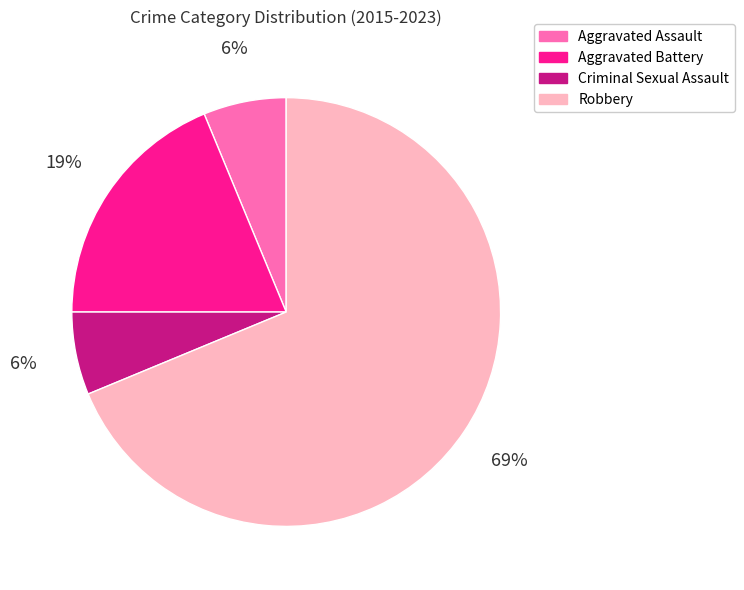

Which category has the biggest portion of the pie?

Robbery